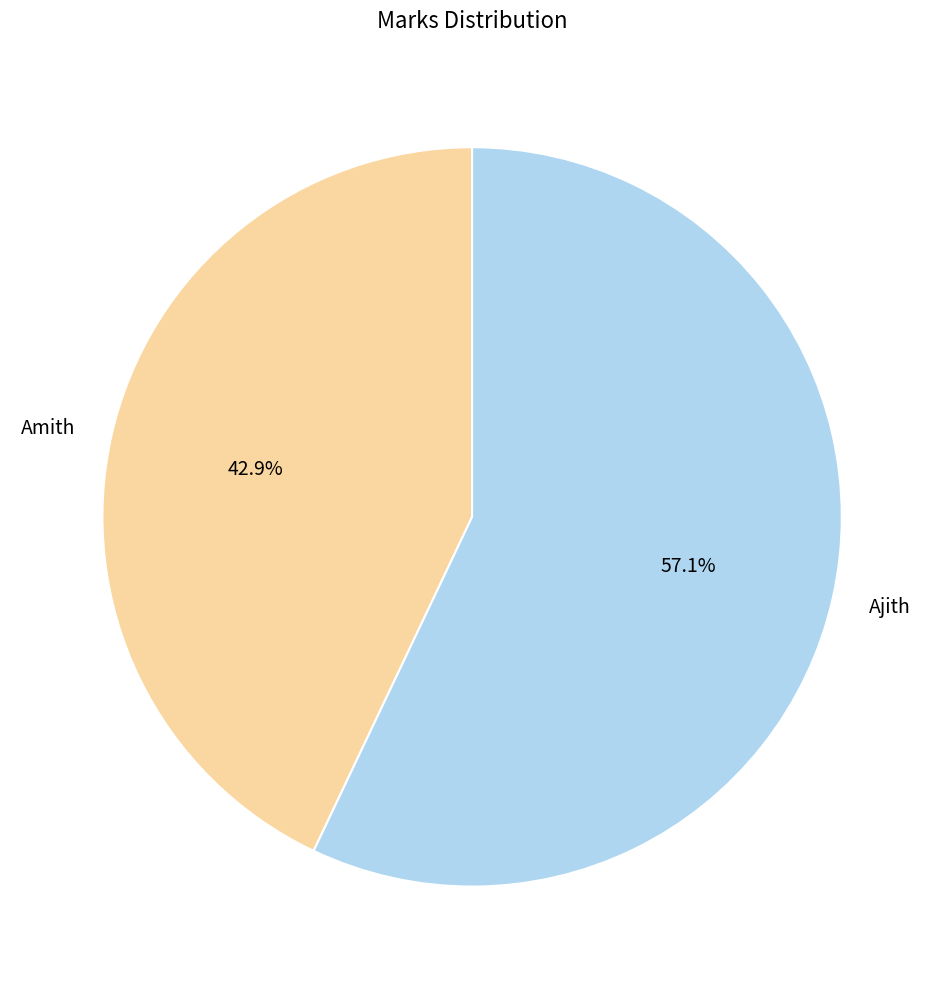

Is there any slice that represents more than half of the pie?

Yes